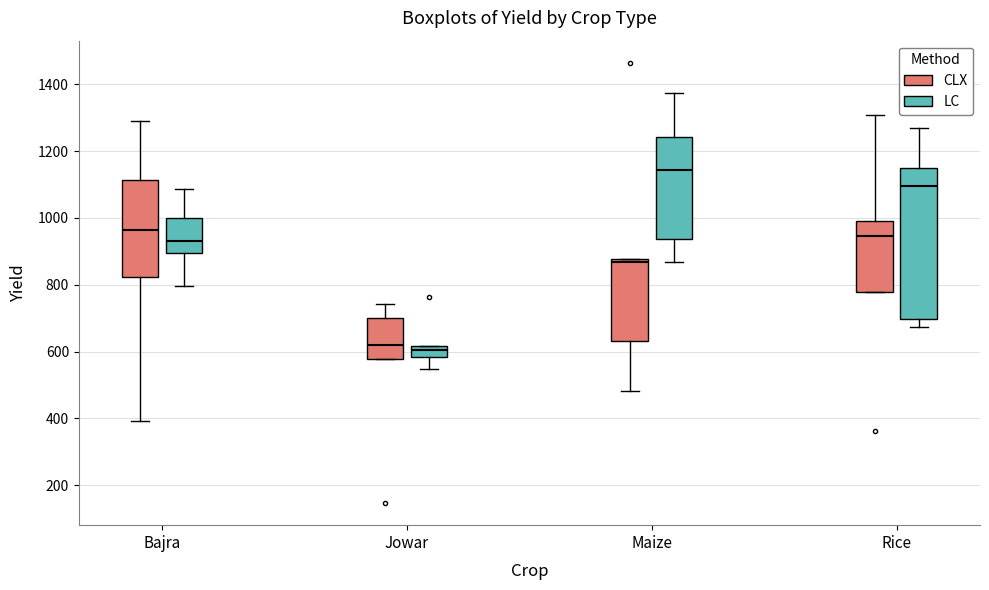

Where is the lower edge of the box for Jowar (CLX) on the y-axis? The values are not printed on the chart, so give them approximately, as read against the axis.

580